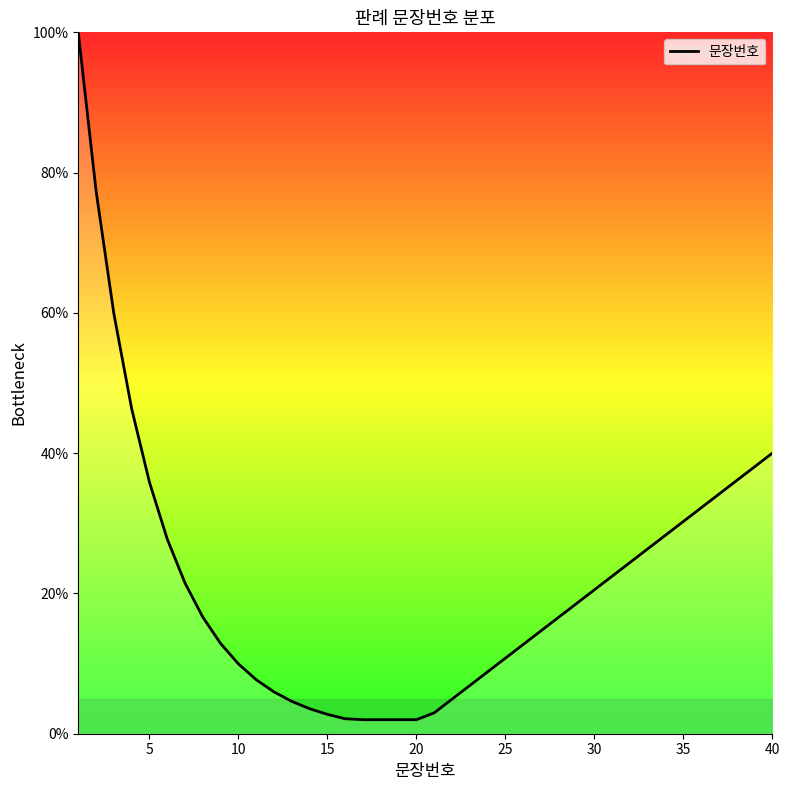

What is the maximum value shown in the chart?

100.0